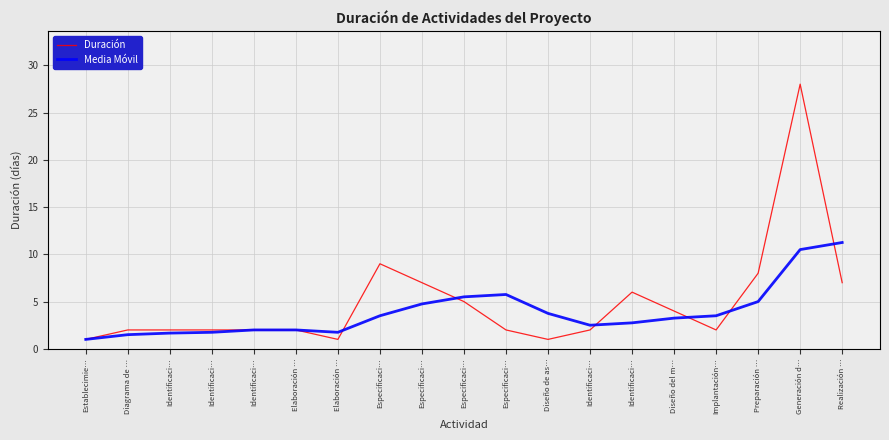

List the series in order of their peak value, lowest first.

Media Móvil, Duración